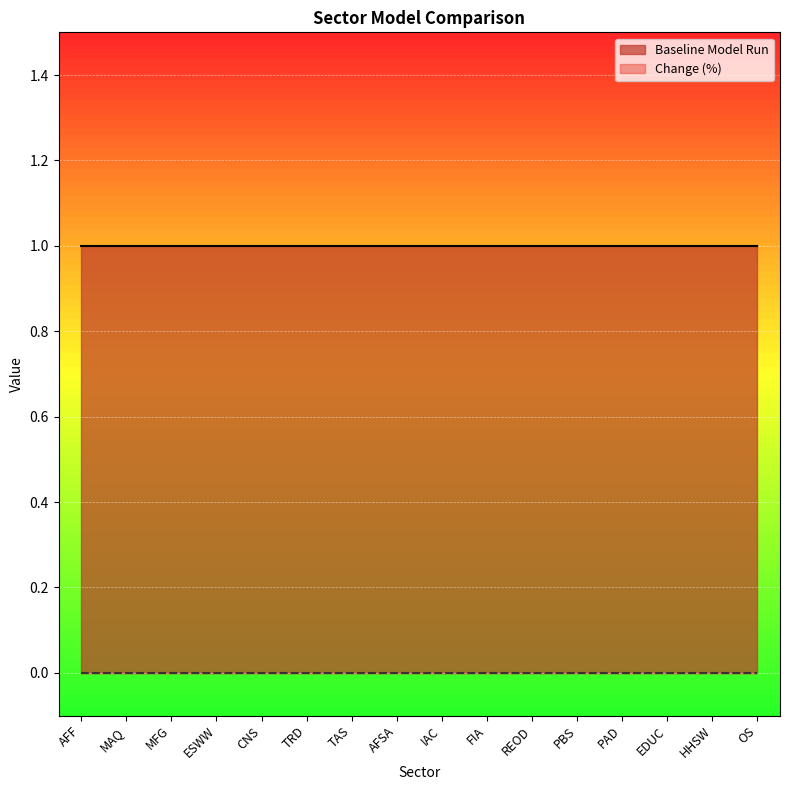

At PBS, list the series in order from largest to smallest.

Baseline Model Run, Change (%)